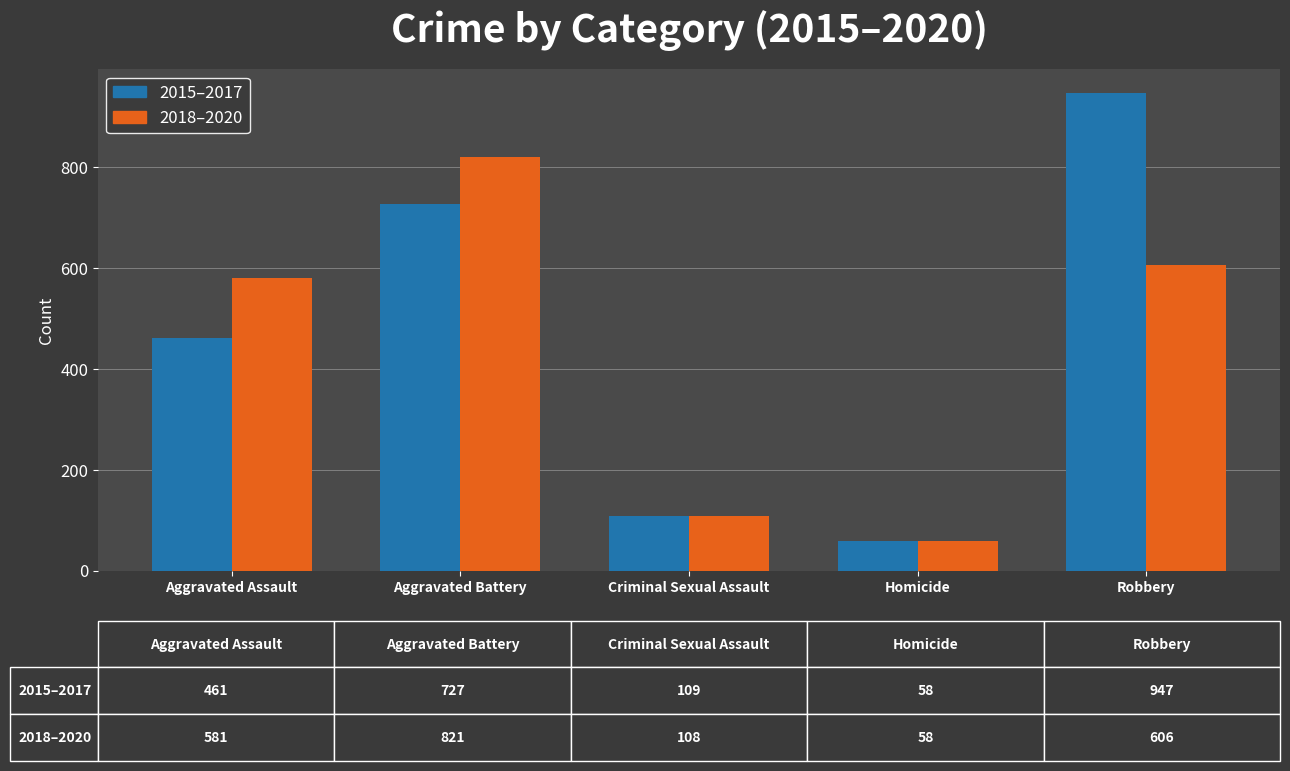

Which series has the largest range (max minus min)?

2015–2017